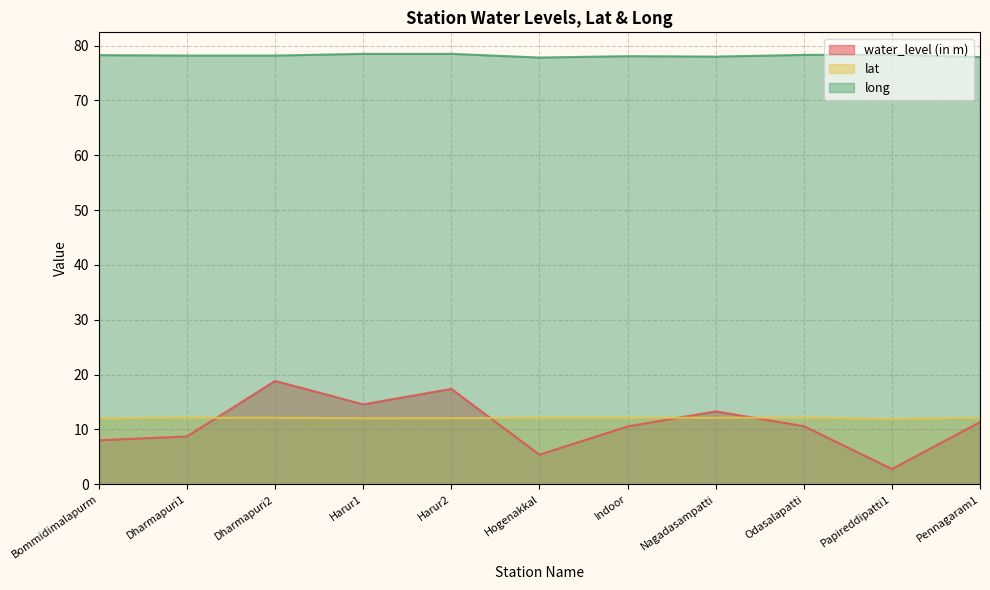

Reading left to right, extract all data points from this chart.

water_level (in m): 8.0	8.7	18.9	14.6	17.4	5.4	10.6	13.3	10.6	2.8	11.3
lat: 12.0	12.1	12.1	12.0	12.1	12.1	12.1	12.1	12.1	11.9	12.1
long: 78.2	78.2	78.2	78.5	78.5	77.8	78.1	78.0	78.3	78.3	77.9